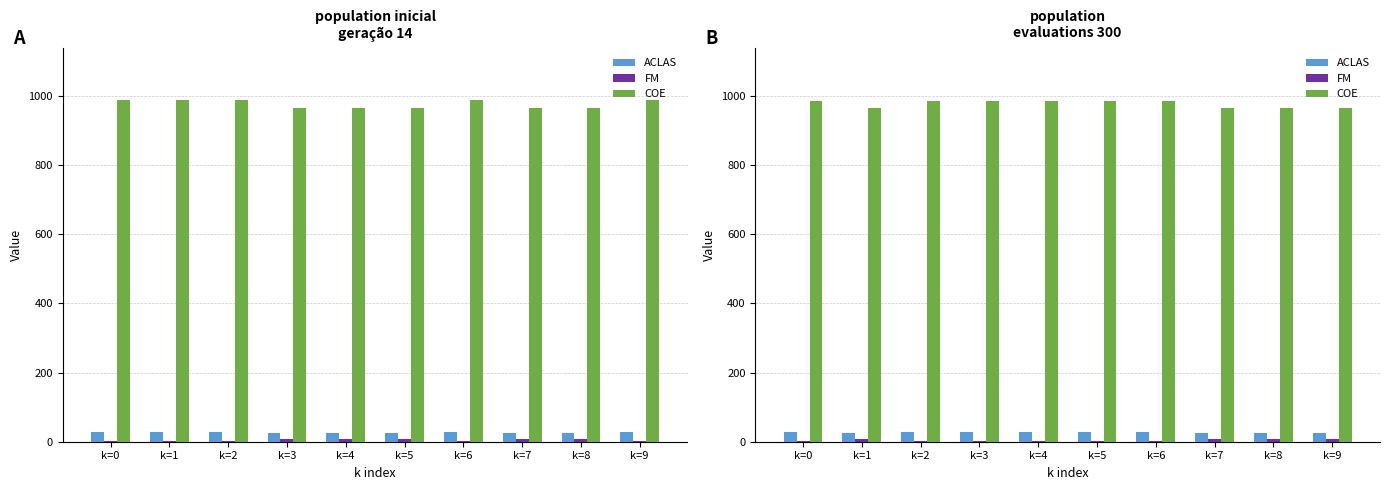

Rank the series by their maximum value, from highest to lowest.

COE, ACLAS, FM